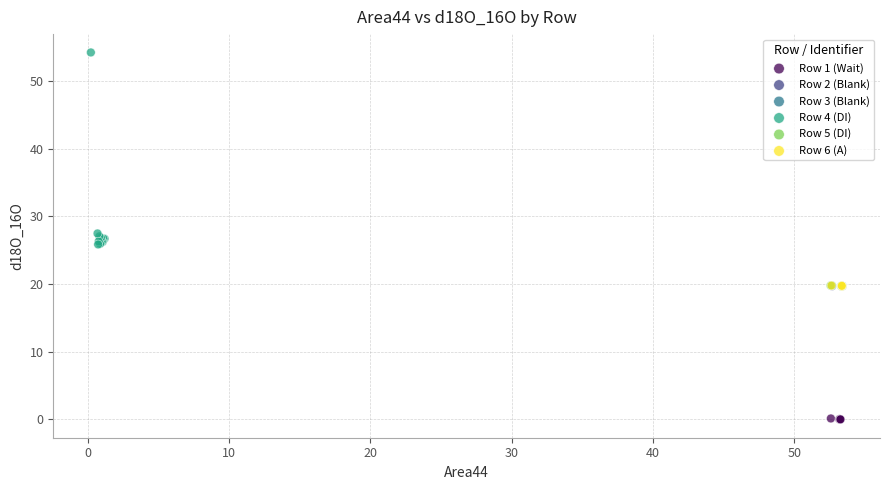

Which series has the largest Y range (max minus min)?

Row 4 (DI)